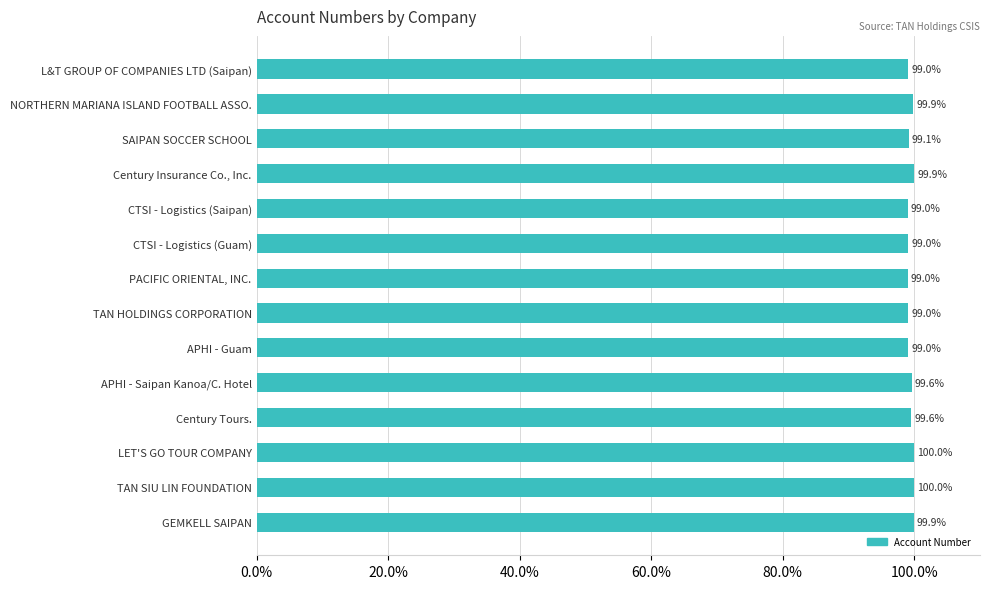

Which has a higher value, PACIFIC ORIENTAL, INC. or TAN SIU LIN FOUNDATION?

TAN SIU LIN FOUNDATION